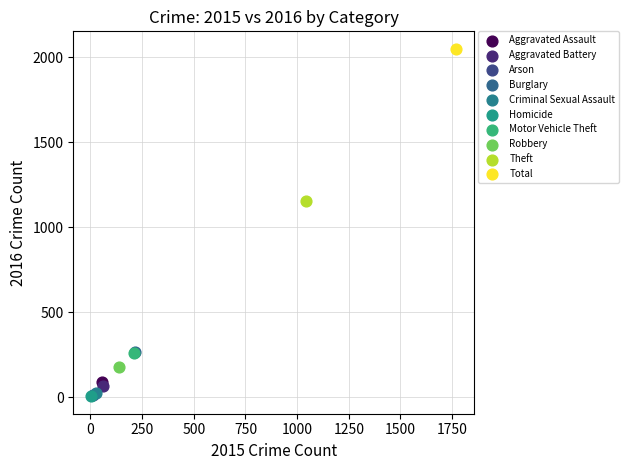

What are all the series names shown in the legend?

Aggravated Assault, Aggravated Battery, Arson, Burglary, Criminal Sexual Assault, Homicide, Motor Vehicle Theft, Robbery, Theft, Total